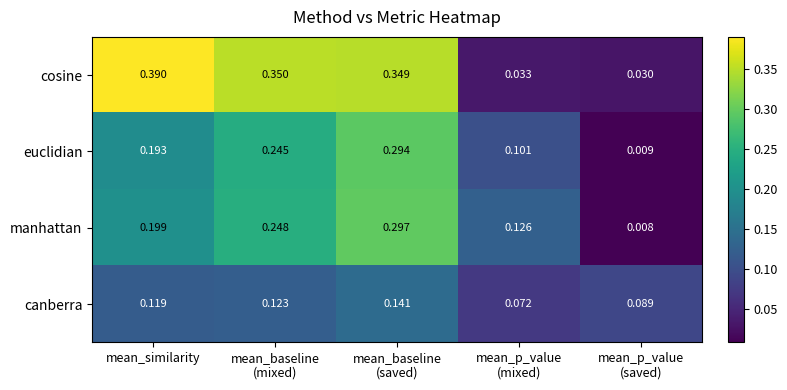

Which series has the largest range (max minus min)?

cosine